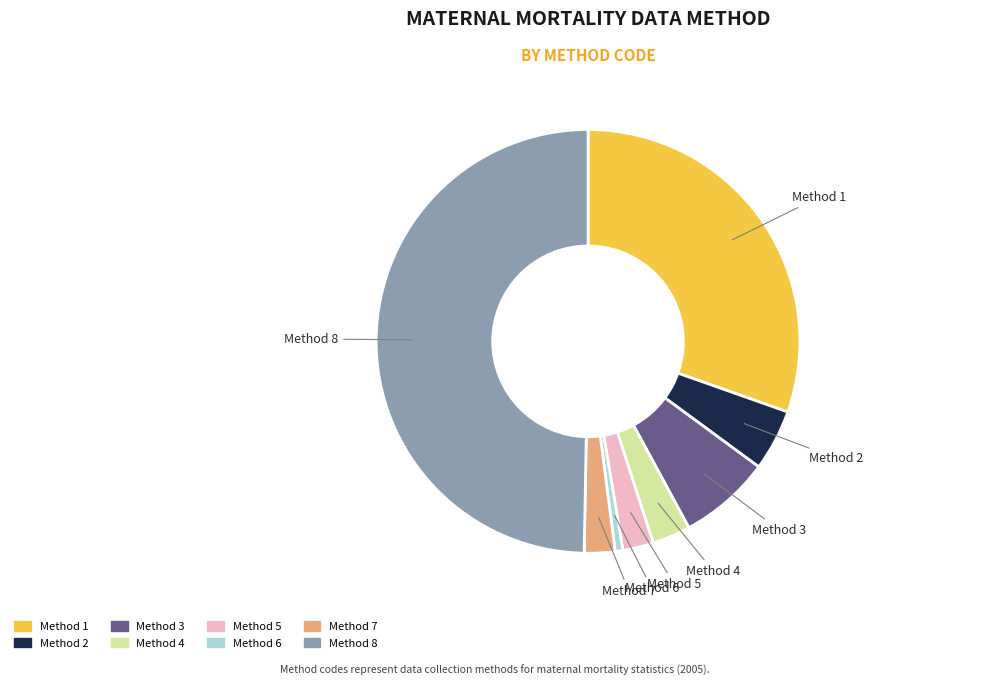

Does Method 4 account for over 50% of the chart?

No